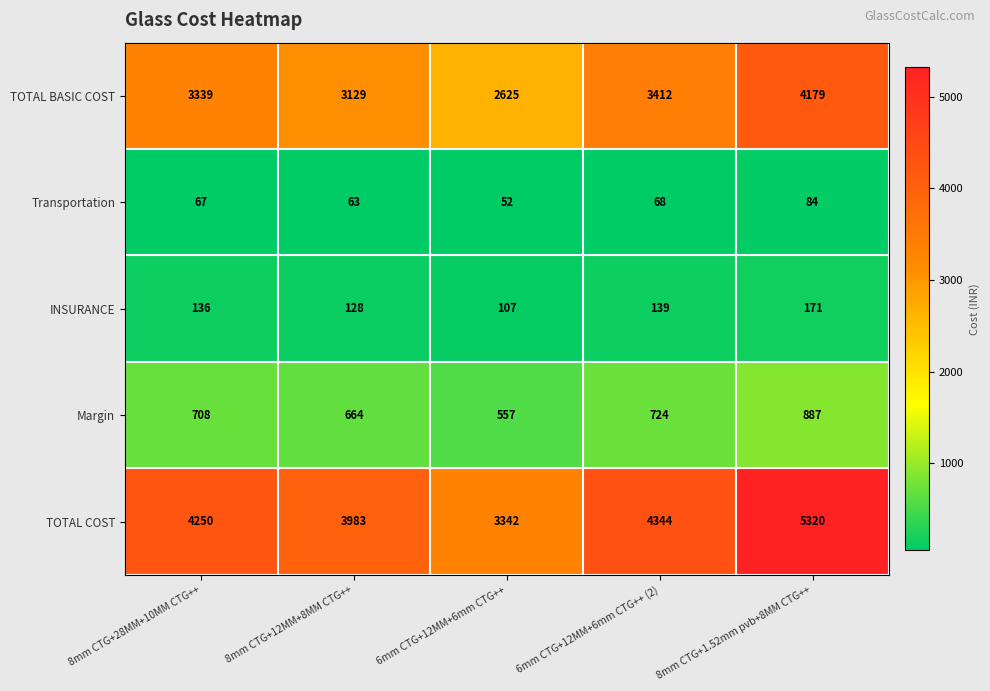

What is the sum of the Transportation values at 6mm CTG+12MM+6mm CTG++ and 6mm CTG+12MM+6mm CTG++ (2)?

120